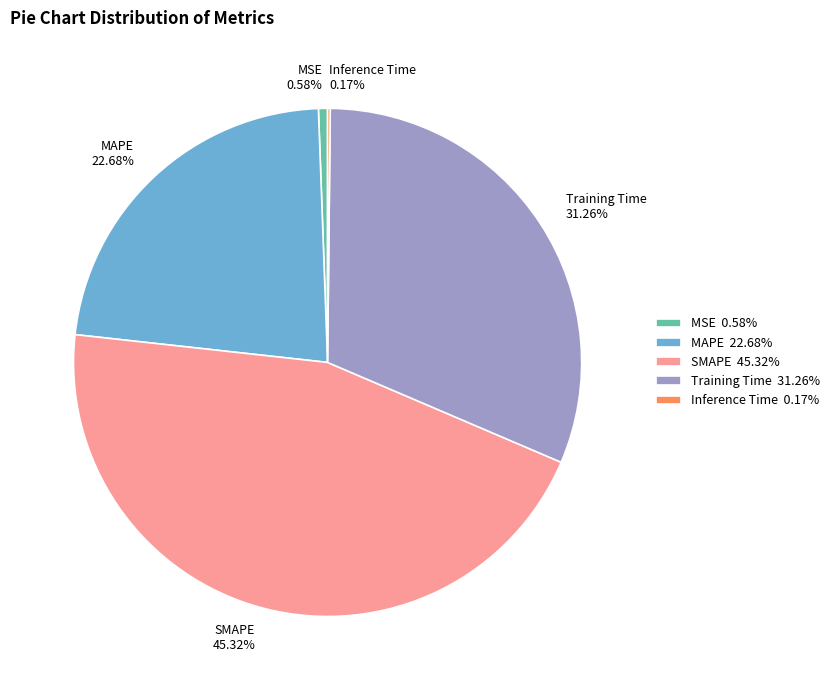

Is it true that MAPE is 17% of the pie?

False